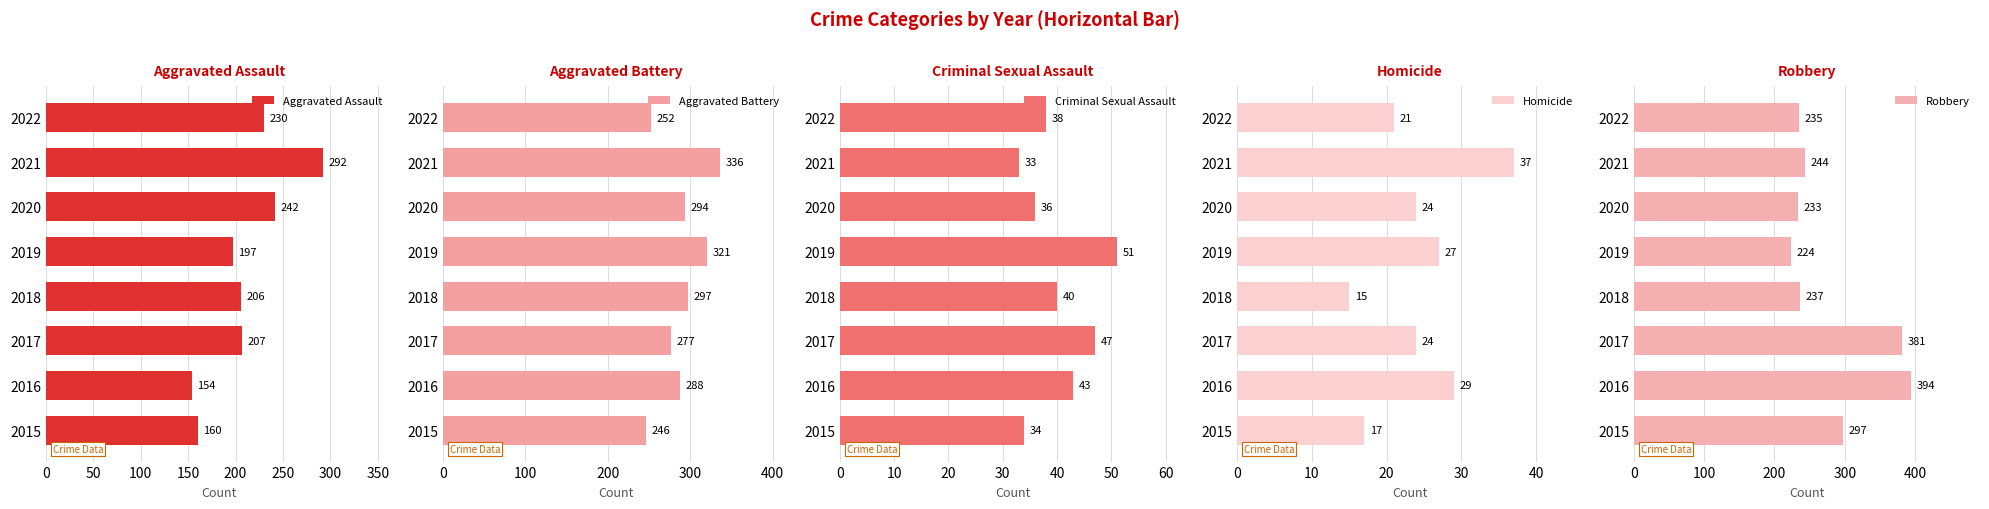

True or false: Homicide has a value of 29 at 2016.

True